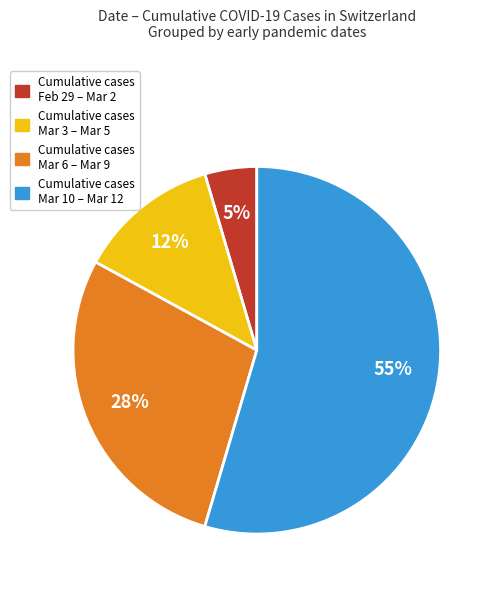

To the nearest percent, what is the average slice percentage?

25%